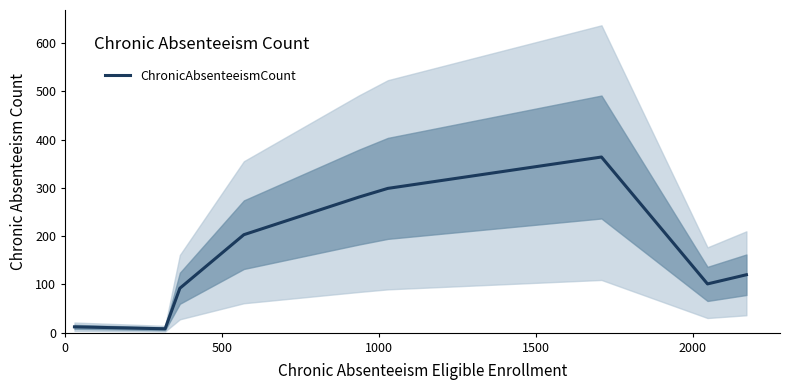

How many points are higher than both their immediate neighbors (excluding endpoints)?

1